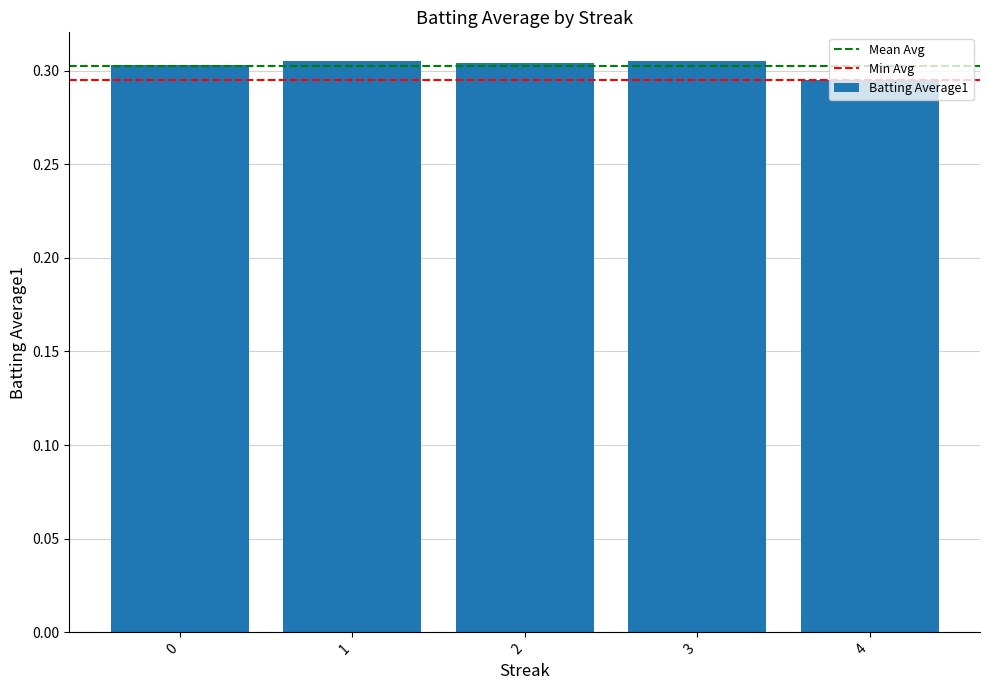

The value at 2 is 0.5. True or false?

False